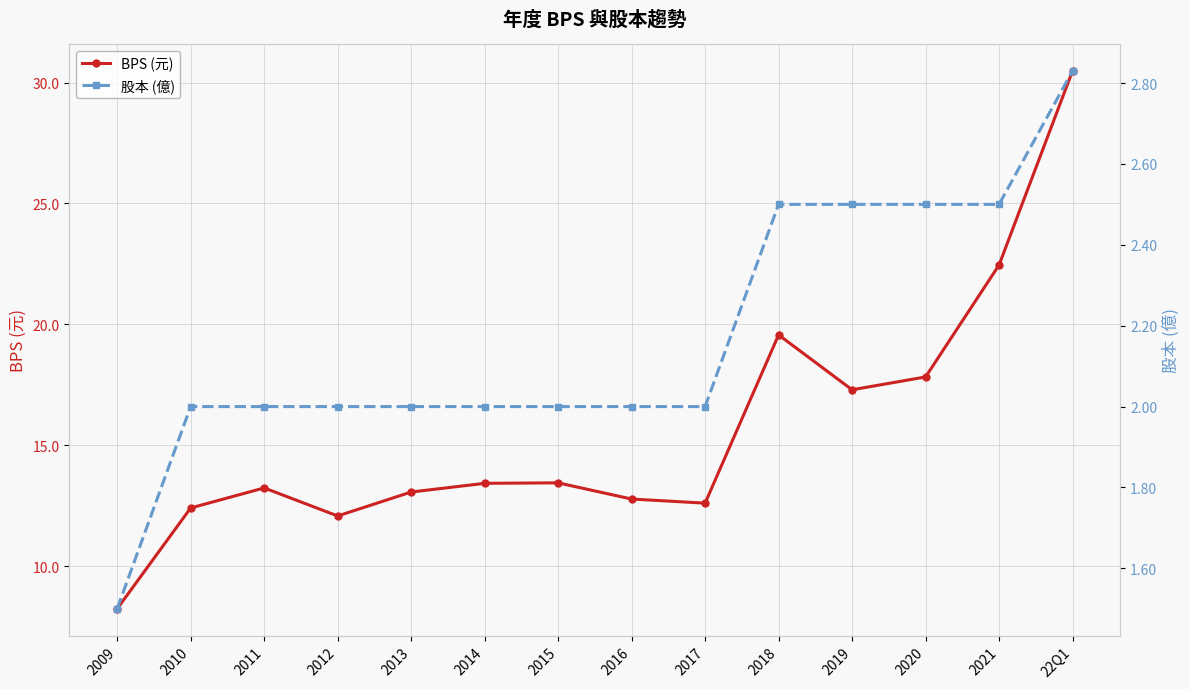

Rank the series by their average value, from lowest to highest.

股本 (億), BPS (元)